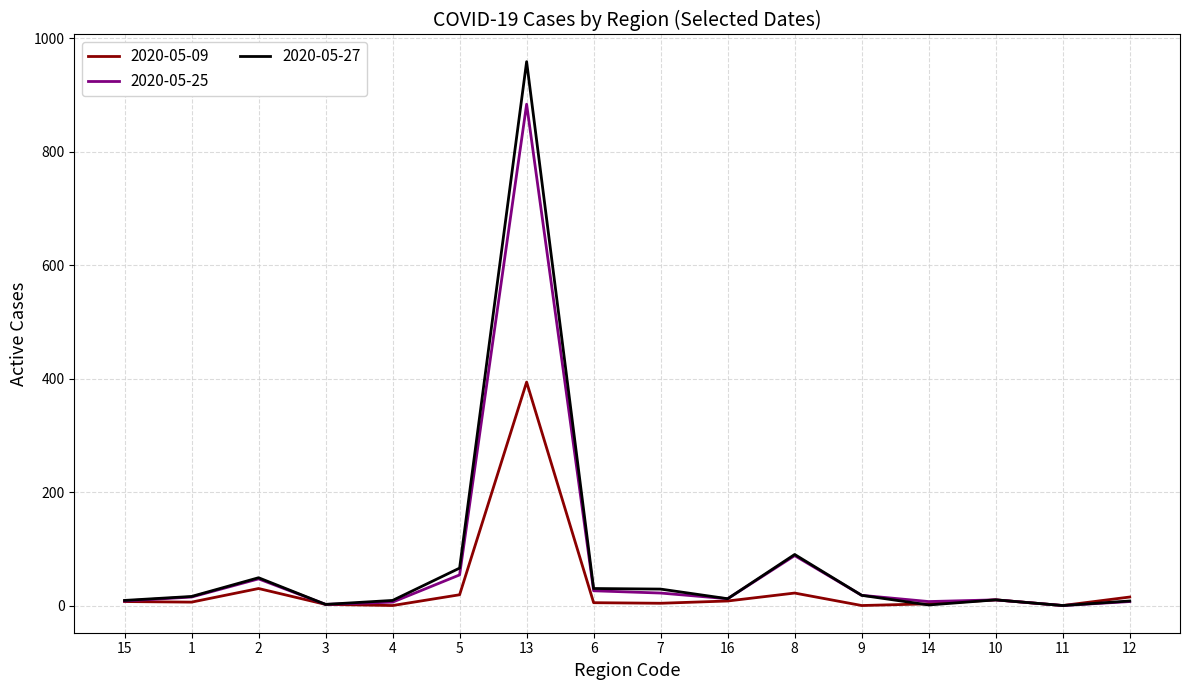

Is the value of 2020-05-27 at 2 greater than the value of 2020-05-25 at 9?

Yes